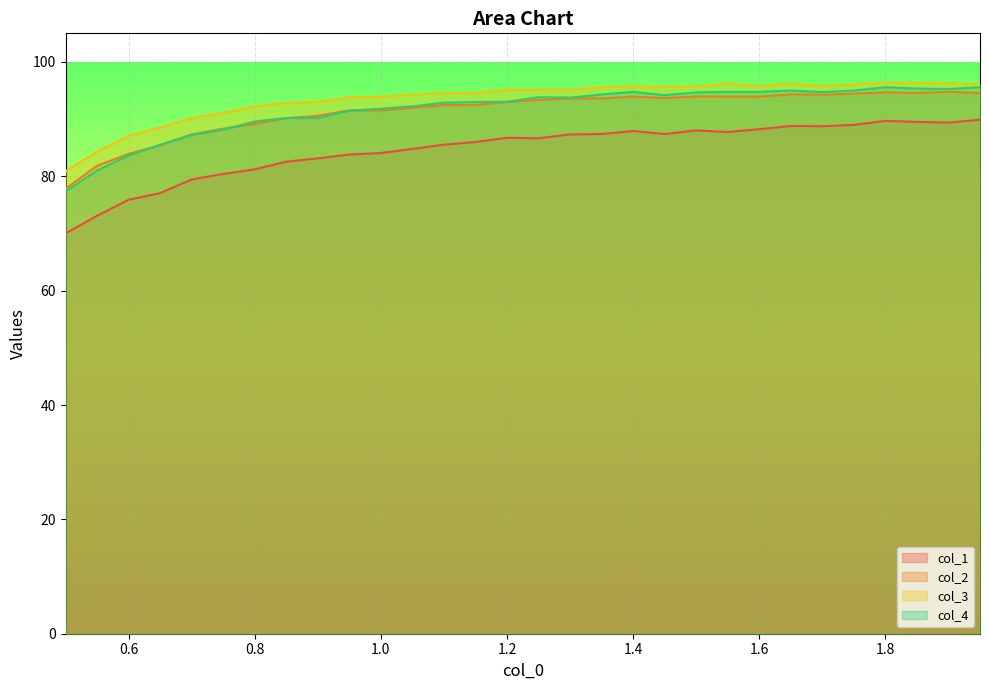

What is the minimum value shown in the chart?

70.0